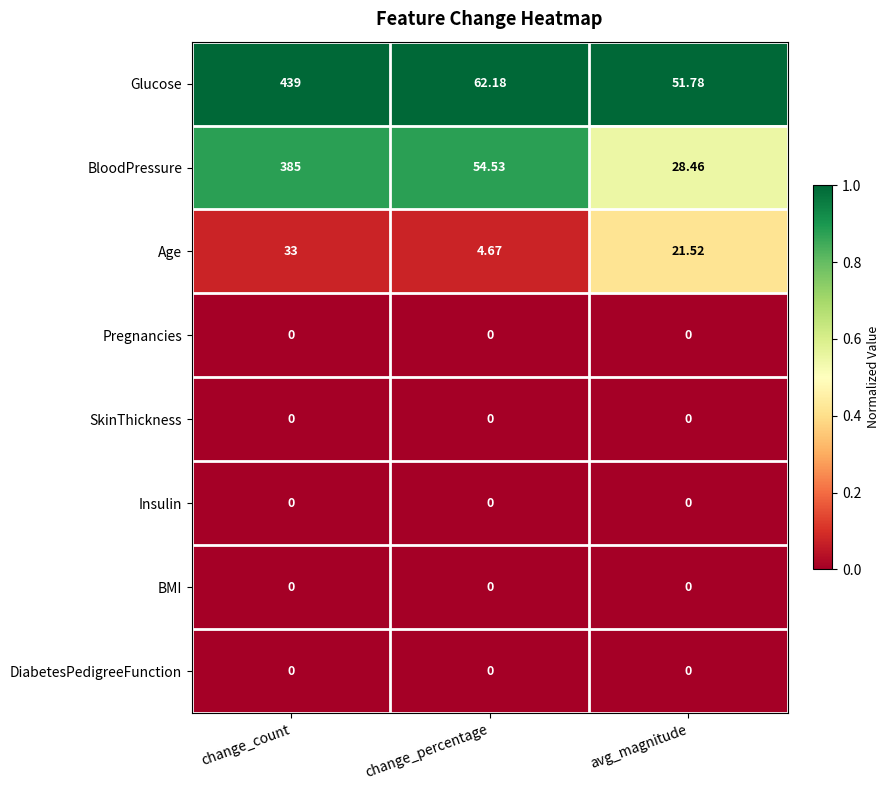

Between change_count and avg_magnitude, which series saw the biggest shift?

Glucose